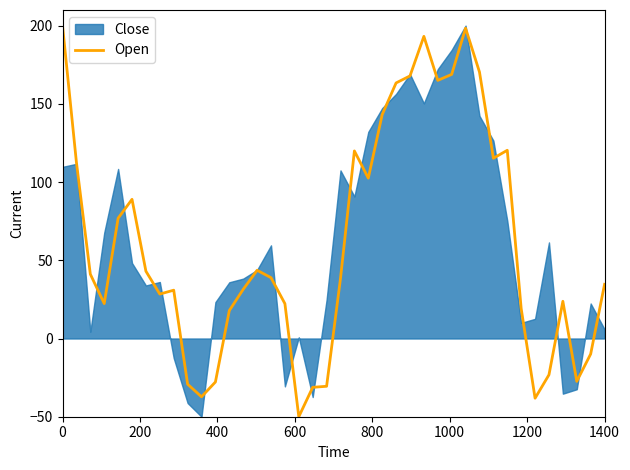

What is the minimum value shown in the chart?

-50.0